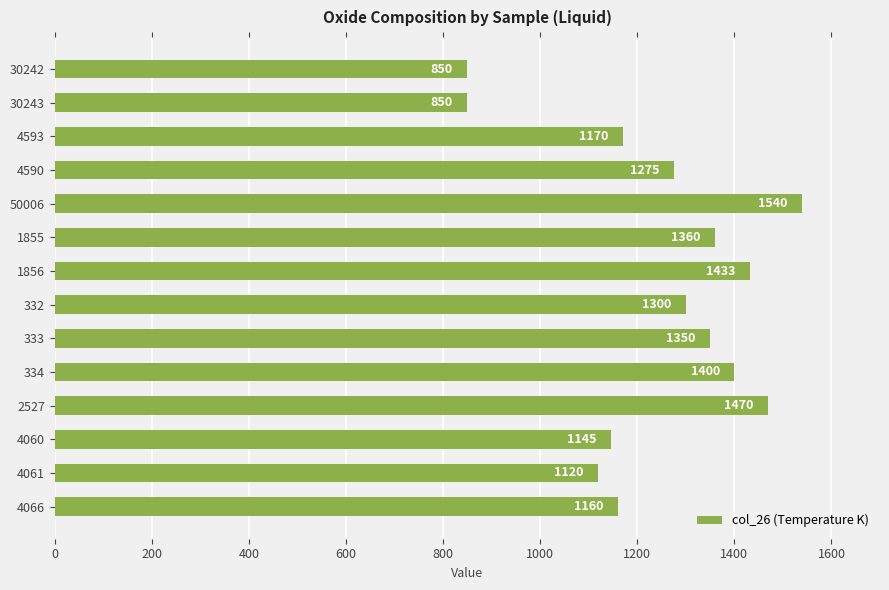

What is the difference between the second highest and minimum values?

620